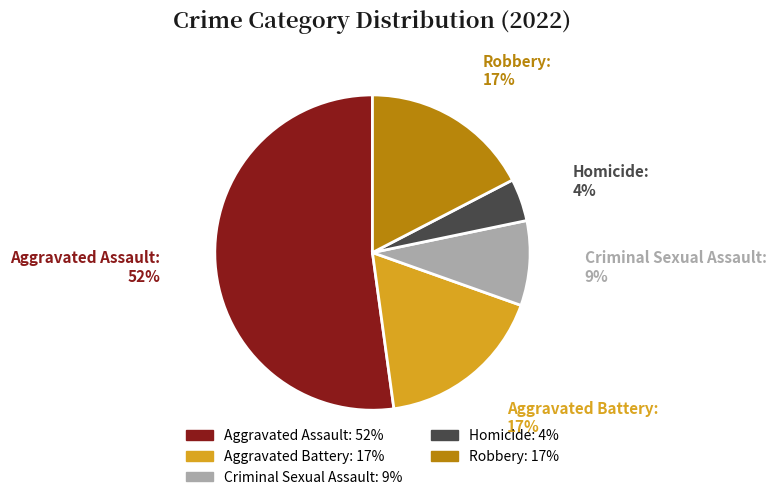

Does Aggravated Assault represent more than half of the total?

Yes